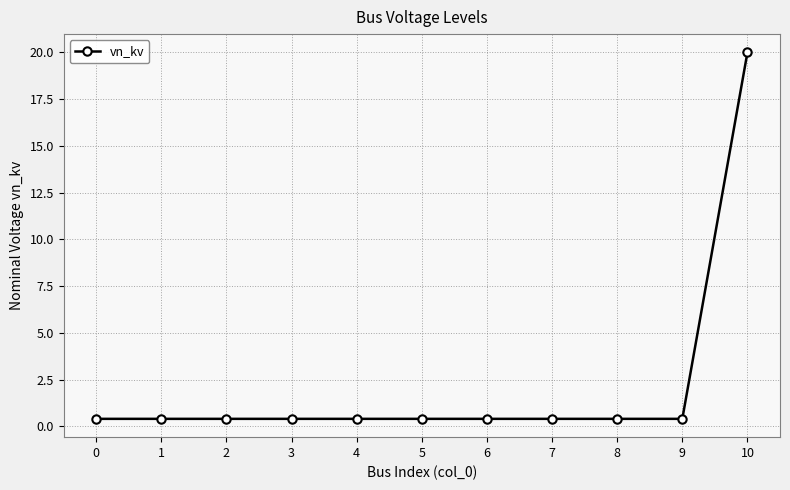

What is the sum of all values?

24.0